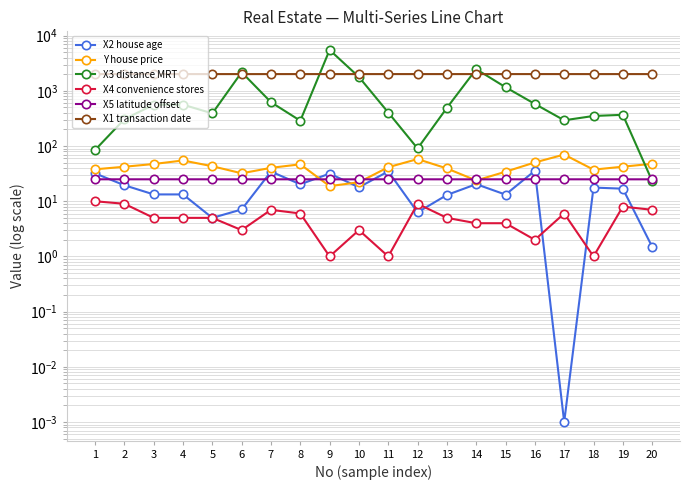

How many values in the Y house price series exceed 42?

10